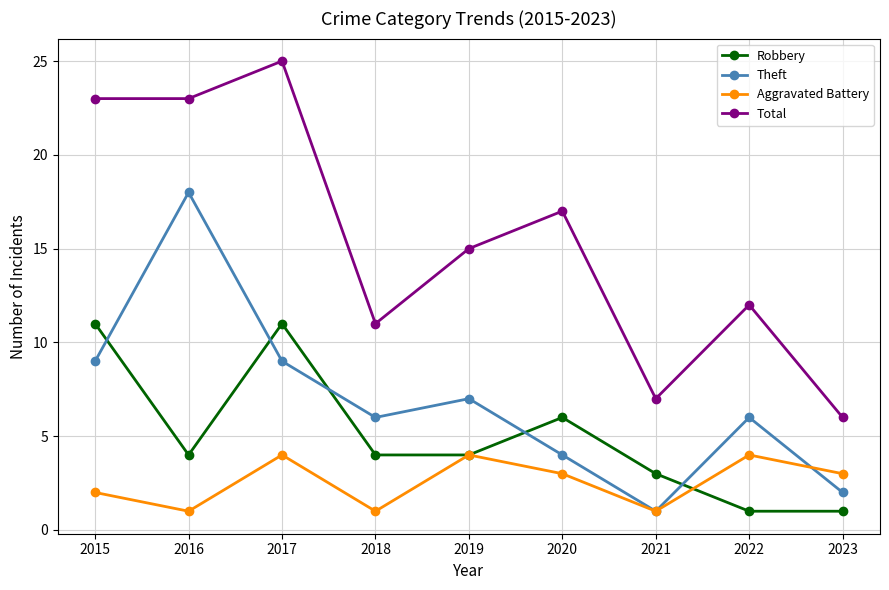

What is the minimum value shown in the chart?

1